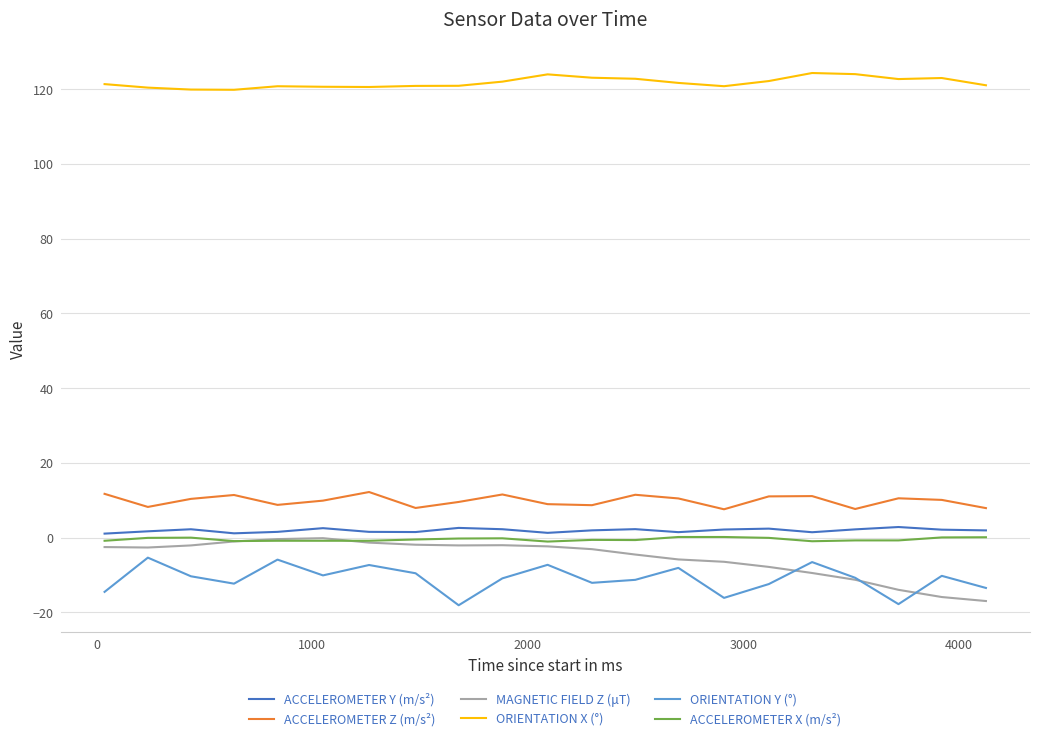

Which series has the largest total across all categories?

ORIENTATION X (°)